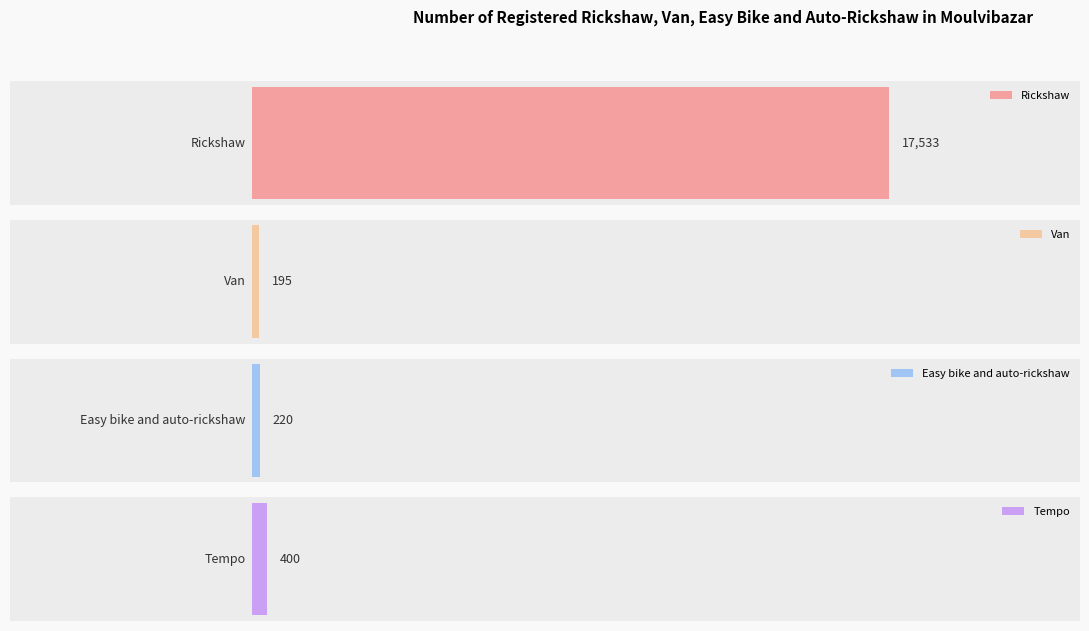

Which series has the largest range (max minus min)?

Rickshaw